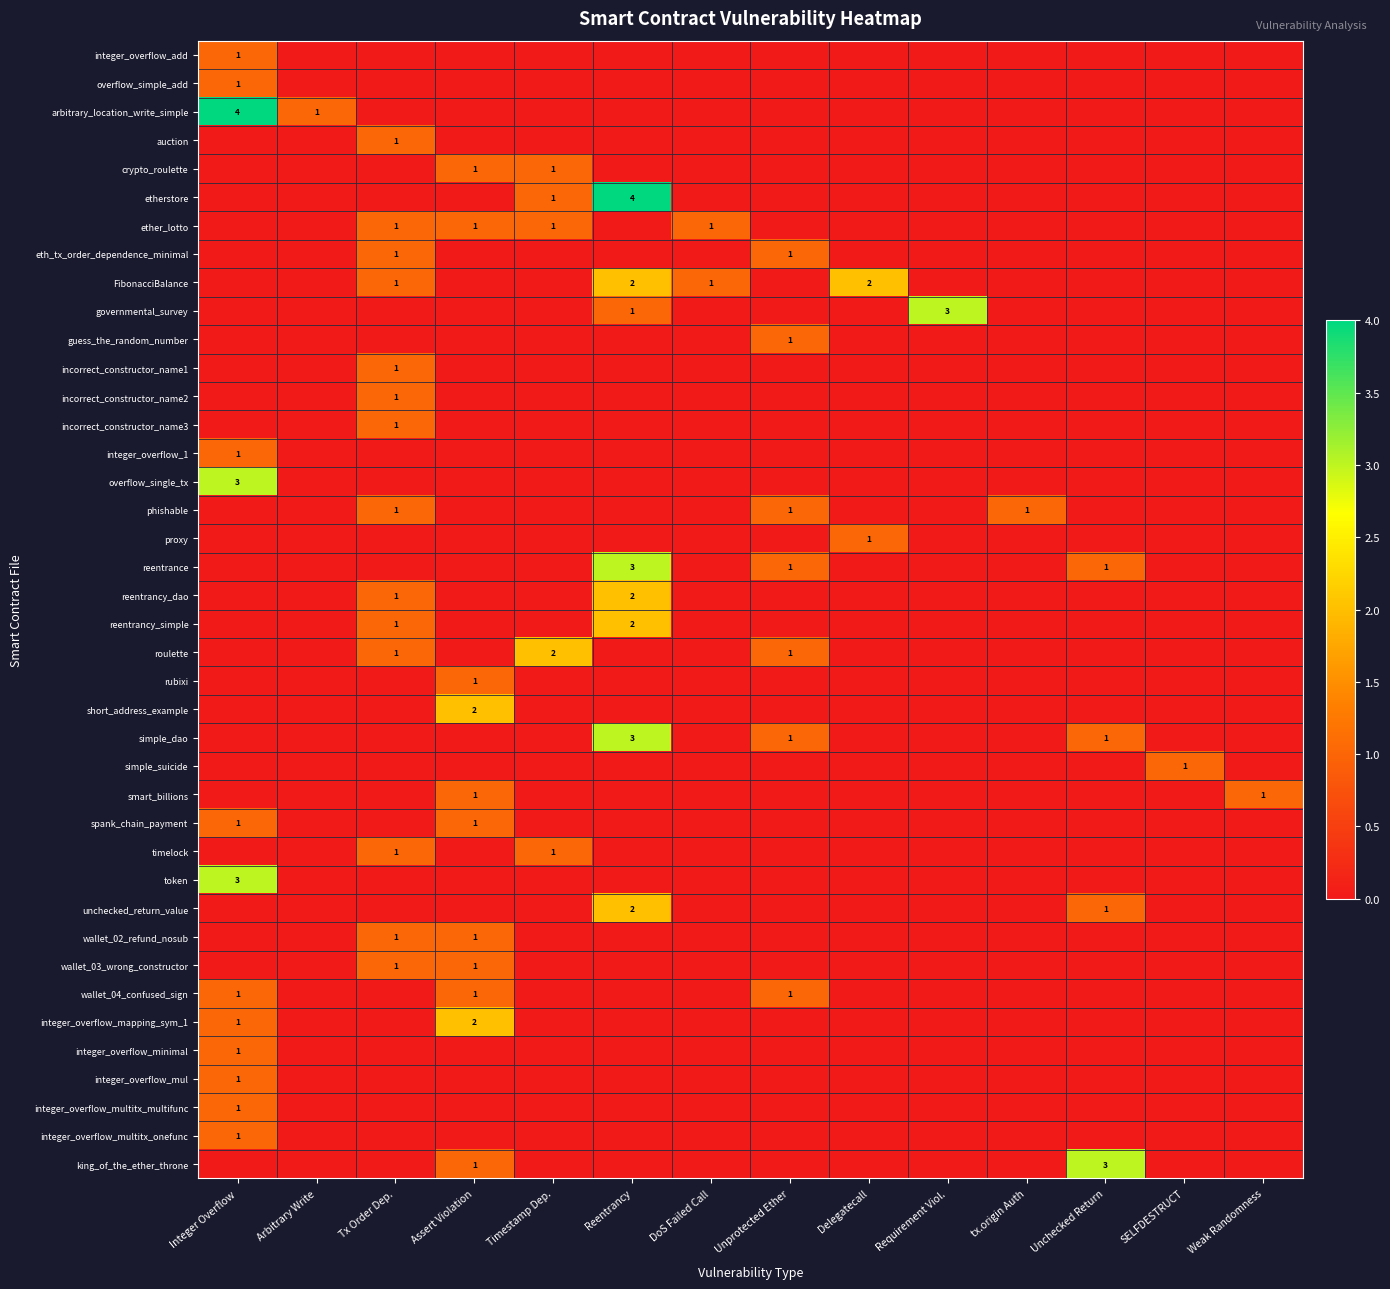

The ether_lotto series shows 1 at DoS Failed Call. True or false?

True